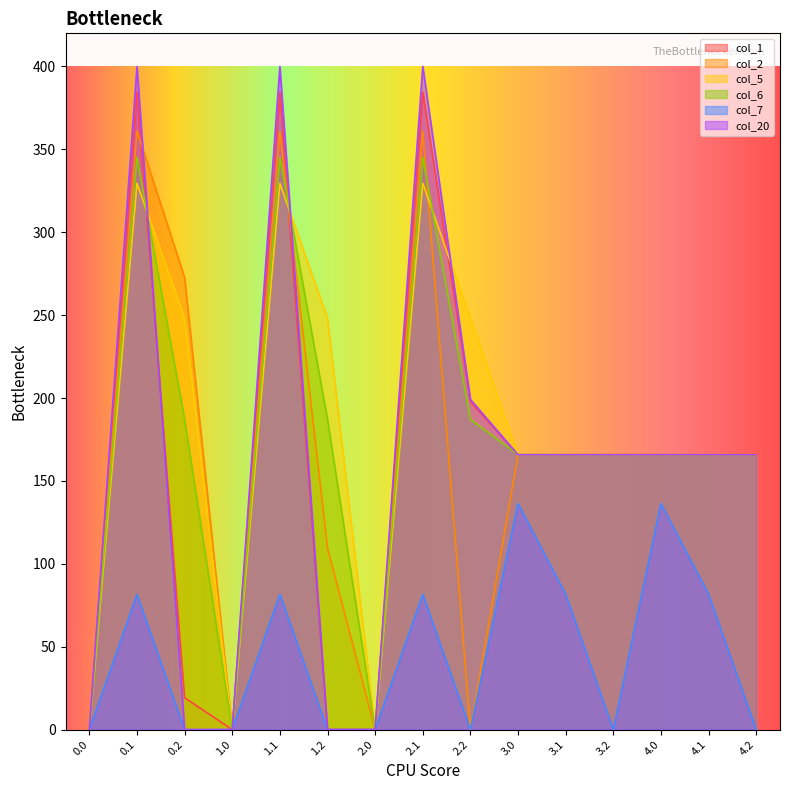

At which category is the sum across all series the highest?

0.1